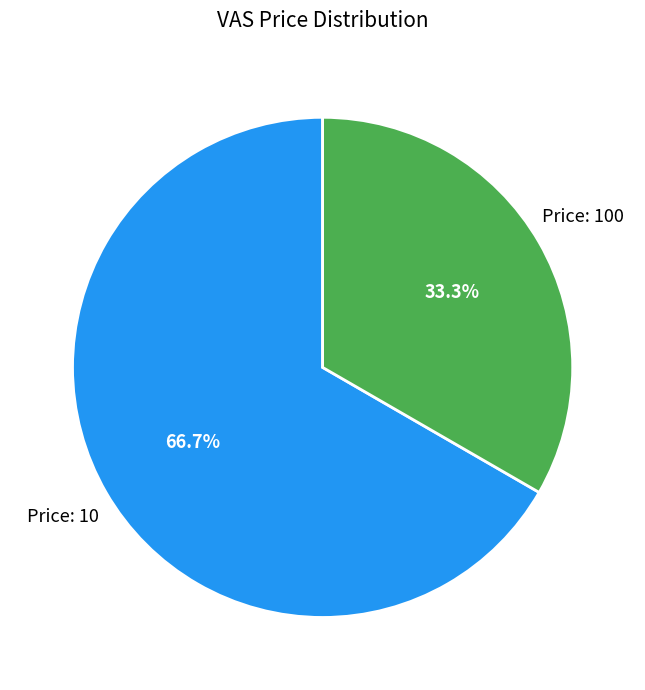

What is the largest slice in the pie chart?

Price: 10